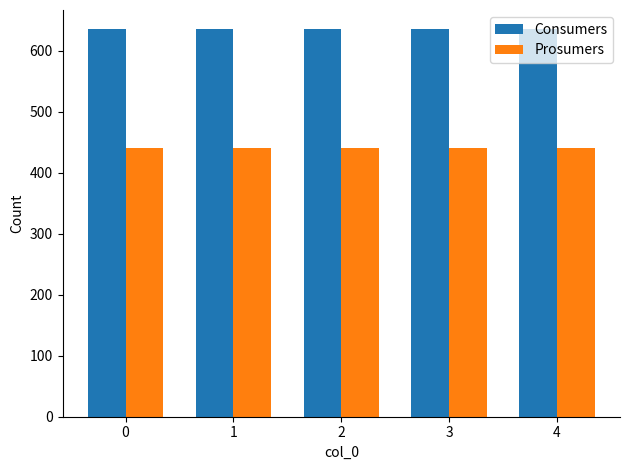

Is the value of Prosumers at 2 greater than the value of Consumers at 1?

No